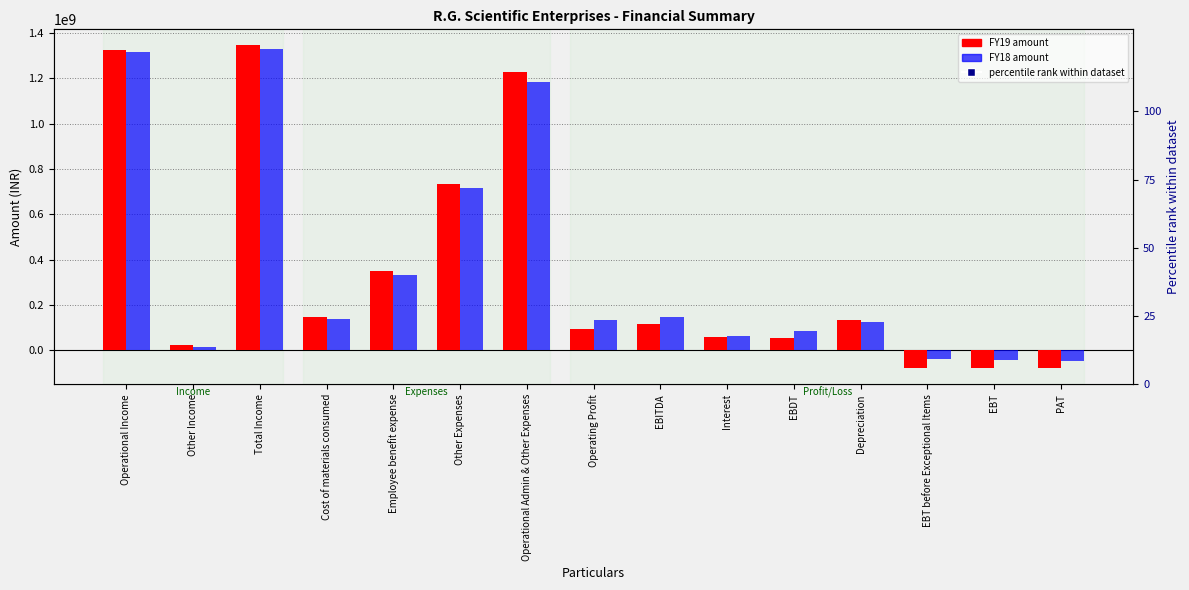

What is the sum of the FY19 values at Other Income and Operational Income?

1344128868.0